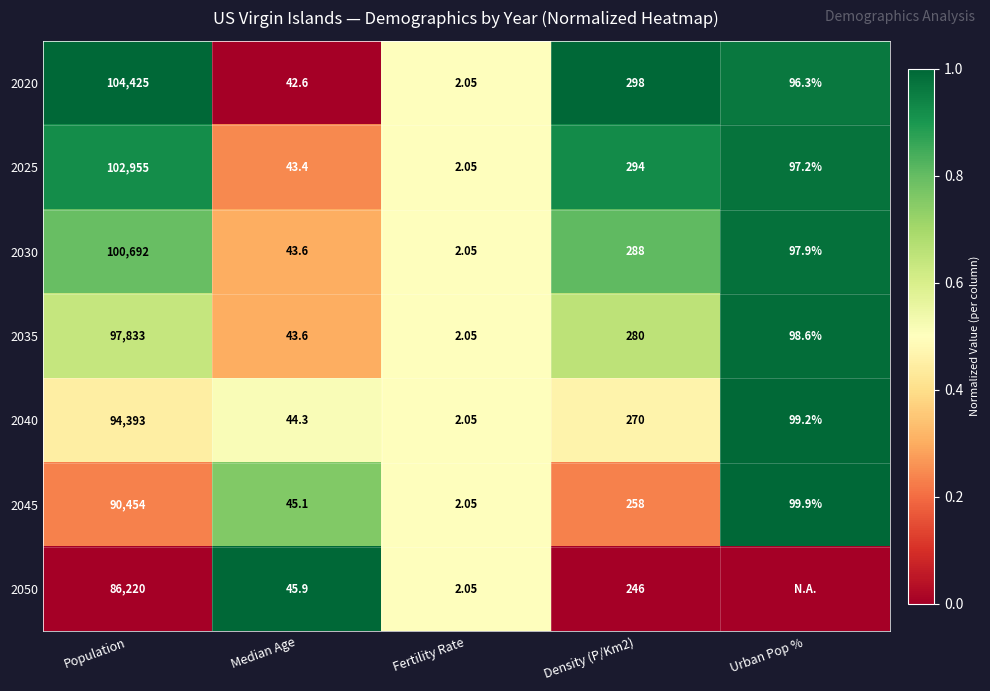

Is the value of 2025 at Median Age greater than the value of 2040 at Fertility Rate?

Yes